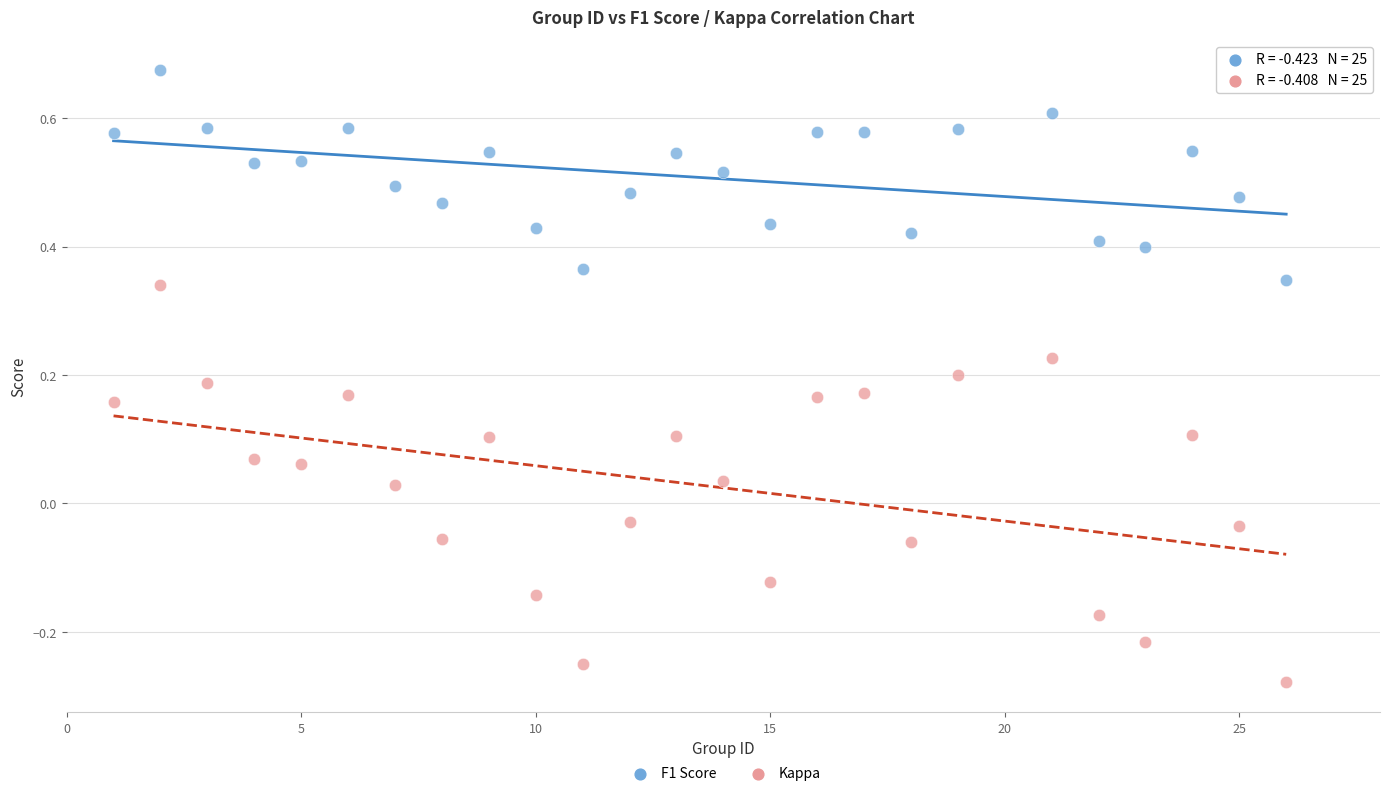

Across all data points, what is the range of X values (max minus min)?

25.0